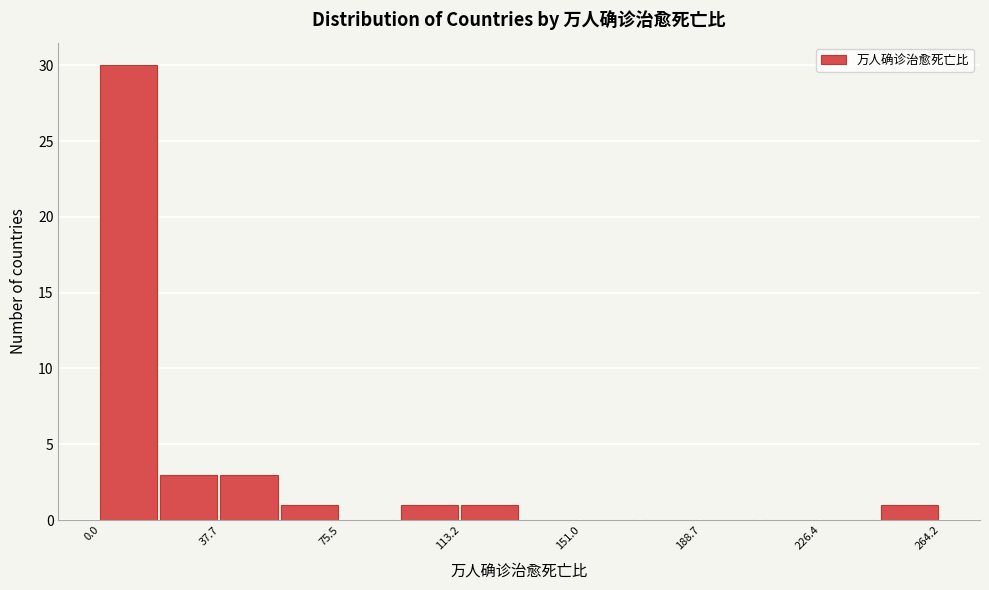

Read against the x-axis, roughly where is the centre of the tallest bar?

10